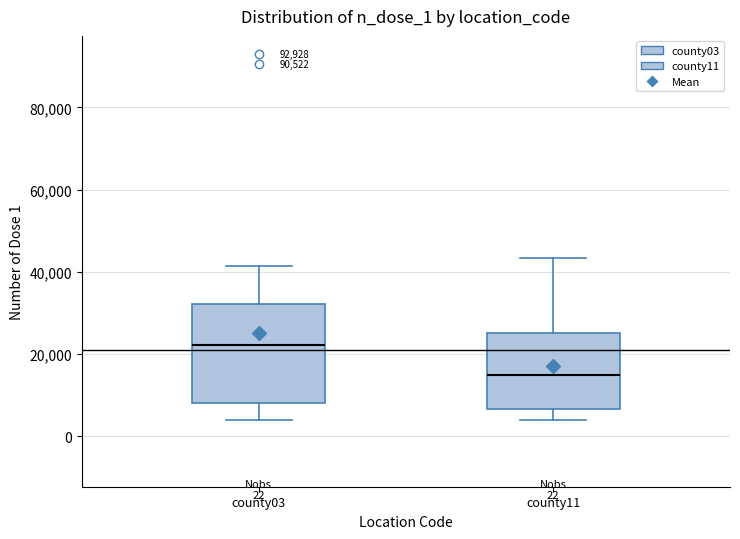

Which box's median line is the highest?

county03